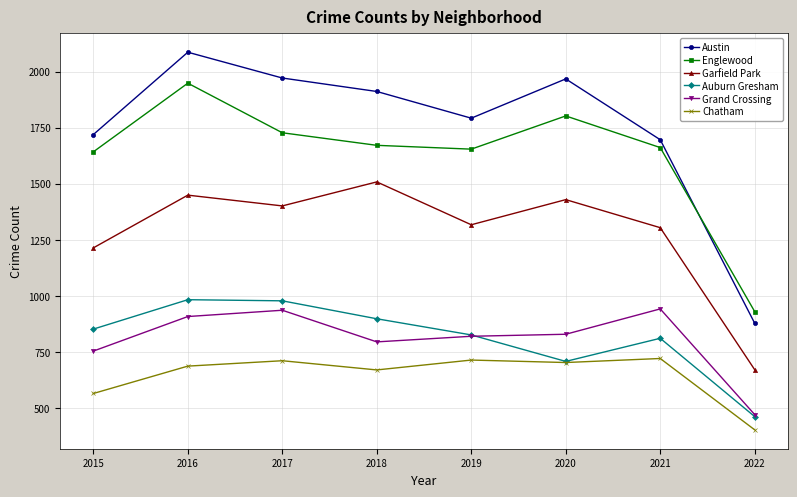

True or false: Englewood and Grand Crossing intersect in this chart.

False